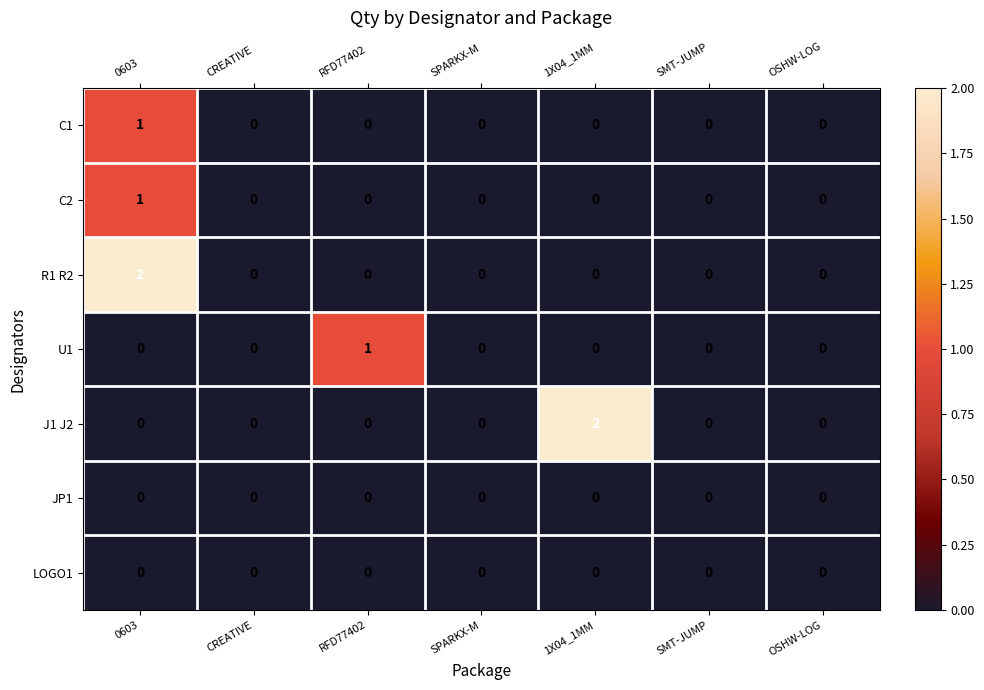

Count the C2 values in the range 0 to 1.

7